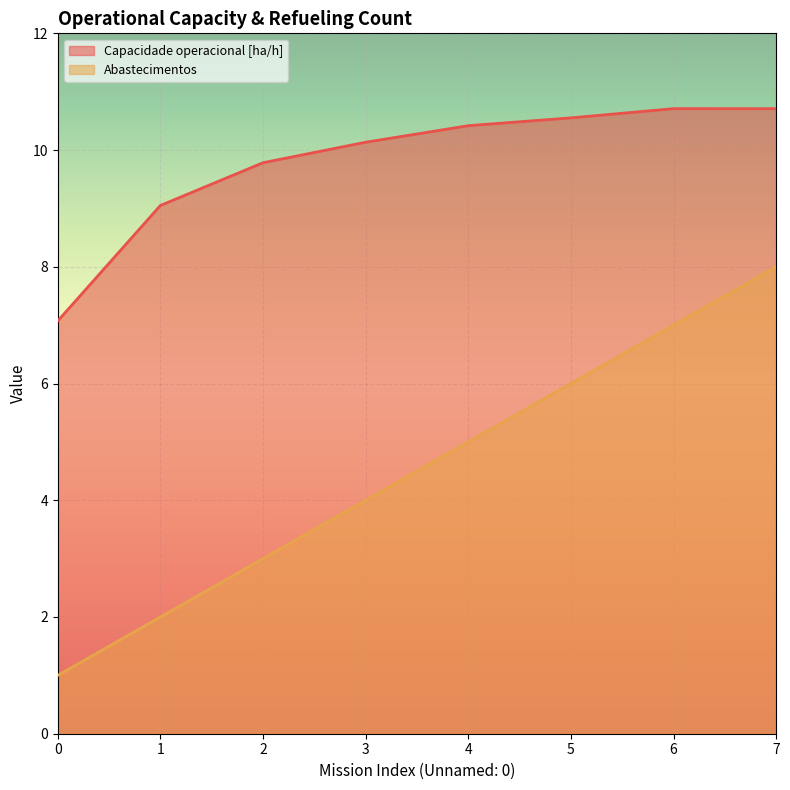

What is the total value across all series at 1?

11.1